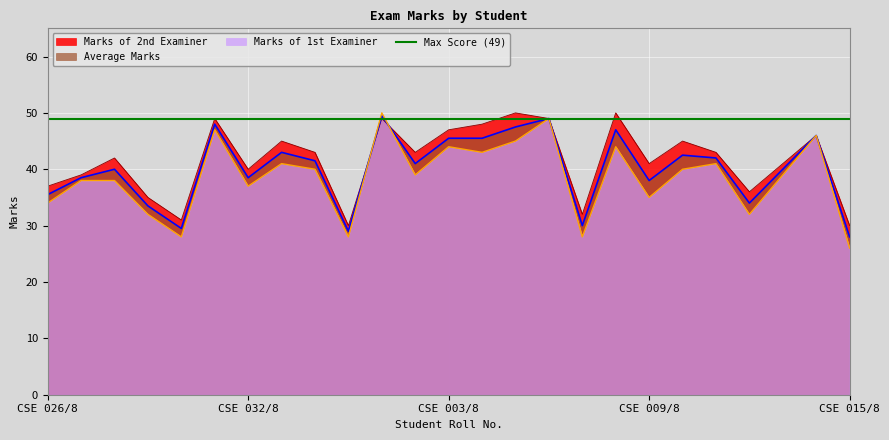

Does the chart display data point markers on the line(s)?

No